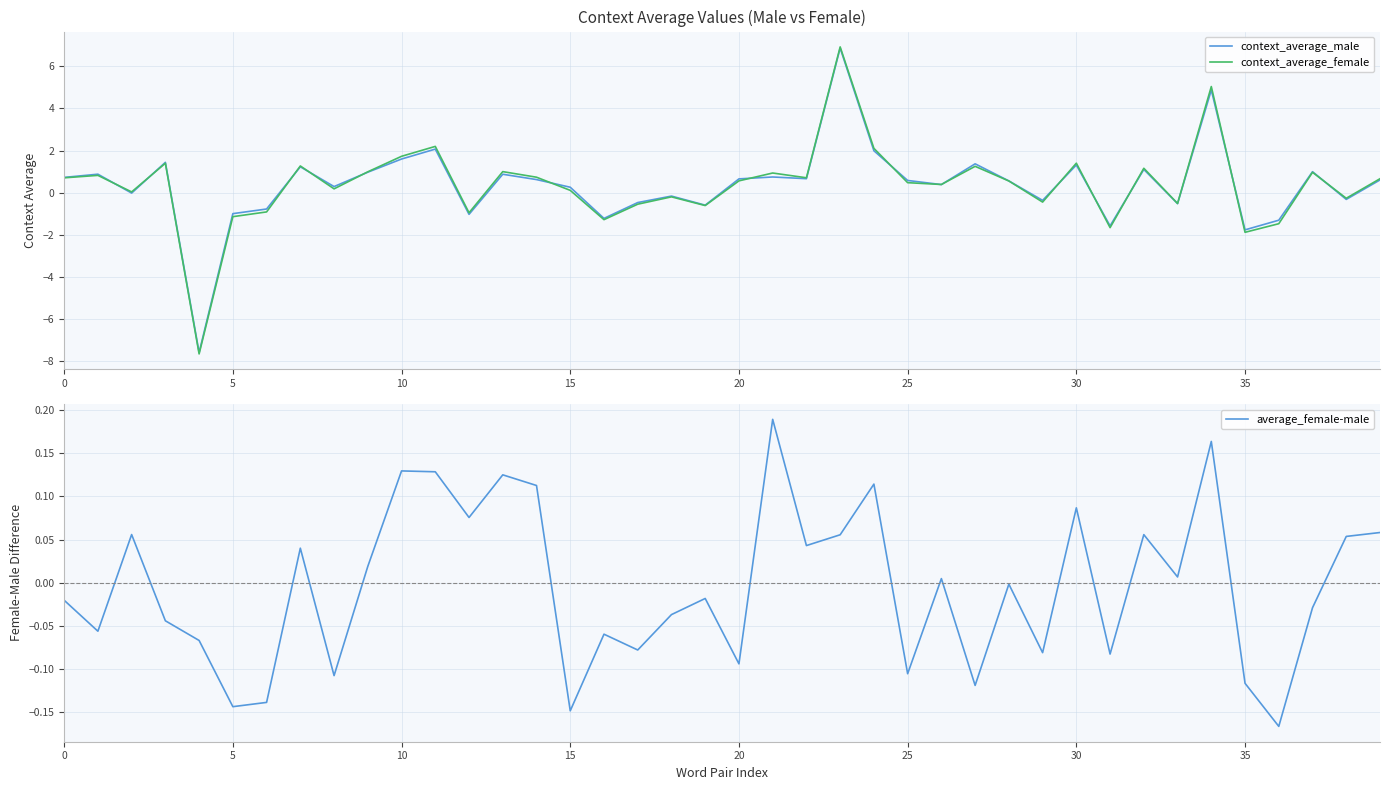

Which category has the lowest value in the average_female-male series?

36